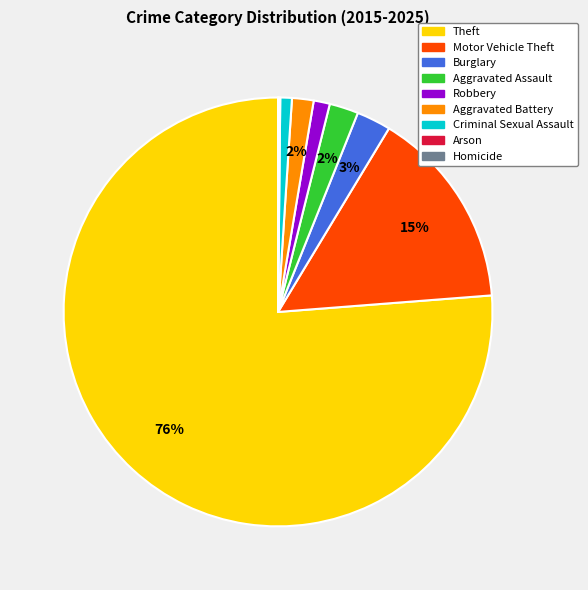

Is it true that Theft is 67% of the pie?

False